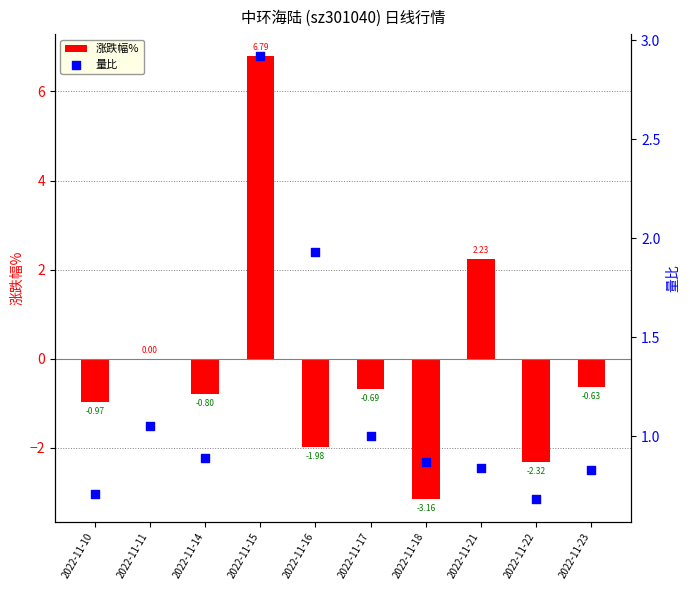

Which series reaches the minimum Y coordinate?

涨跌幅%